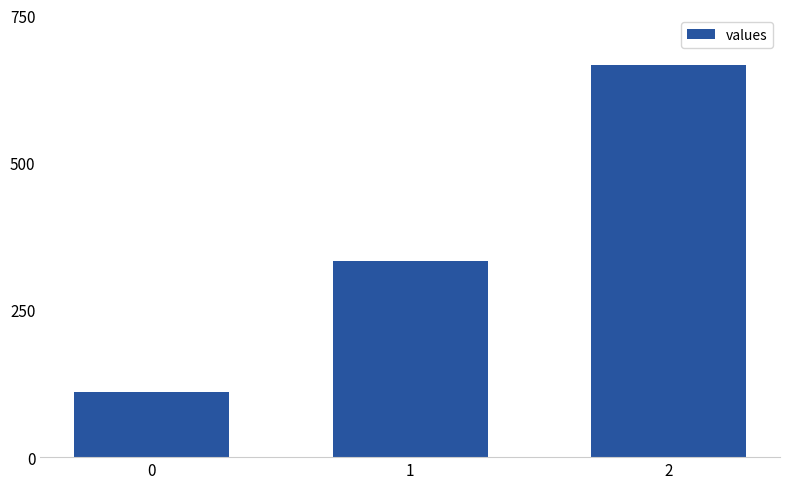

Does the chart contain any negative values?

No